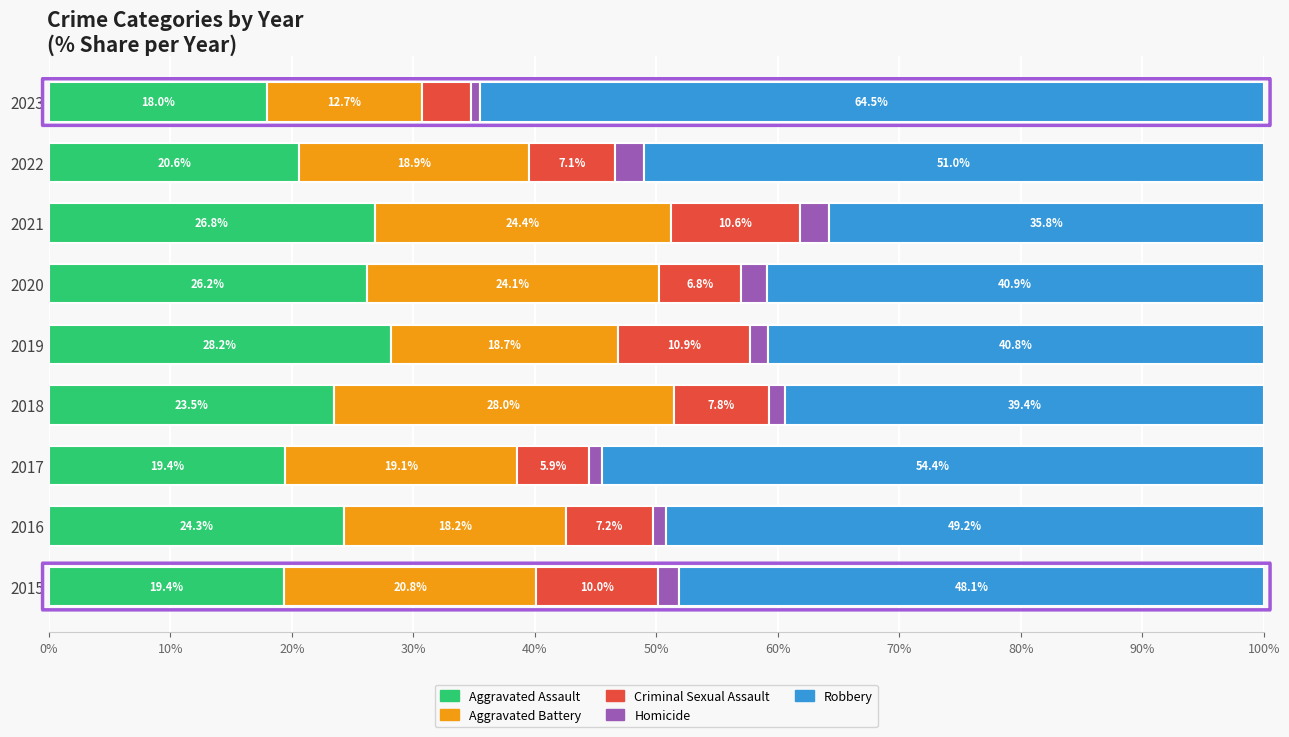

What is the minimum value for Aggravated Assault?

18.0